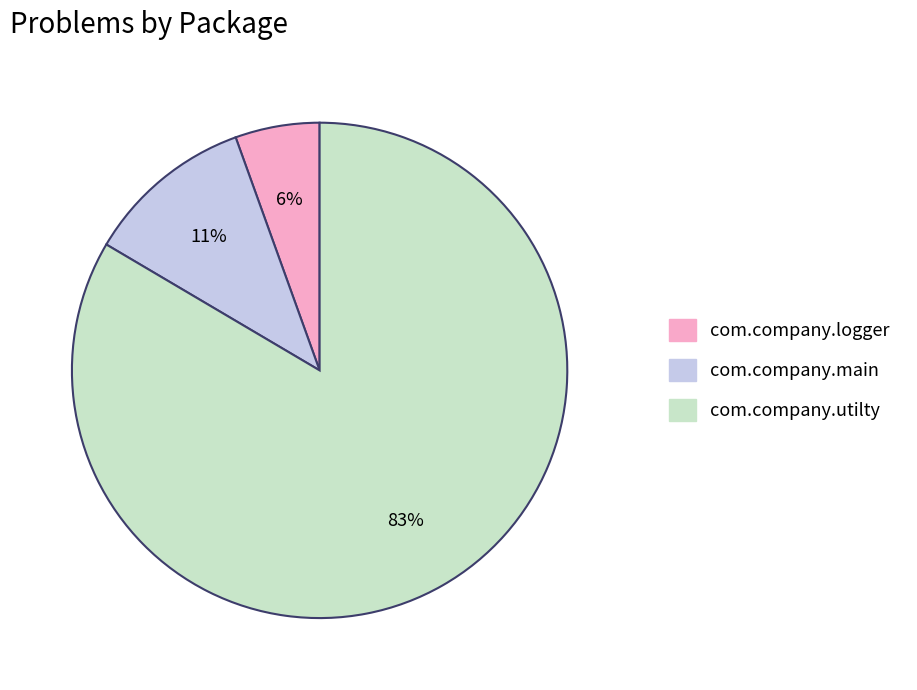

Which category has the smallest portion of the pie?

com.company.logger